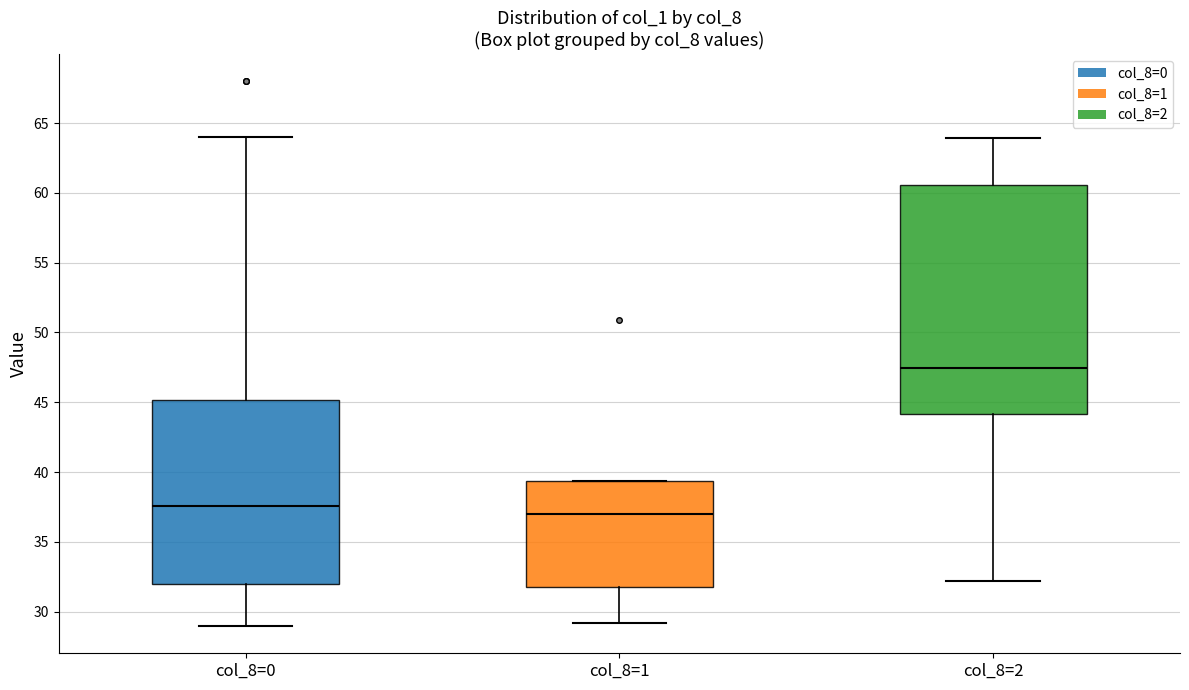

Reading left to right, transcribe this box plot: for each box, give where its median line is, the range the box spans, and where its two whiskers end, as read against the y-axis. The values are not printed on the chart, so give them approximately, as read against the axis.

col_8=0: median 37.5, box 32.0 to 45.0, whiskers 29.0 to 64.0
col_8=1: median 37.0, box 32.0 to 39.5, whiskers 29.0 to 39.5
col_8=2: median 47.5, box 44.0 to 60.5, whiskers 32.0 to 64.0